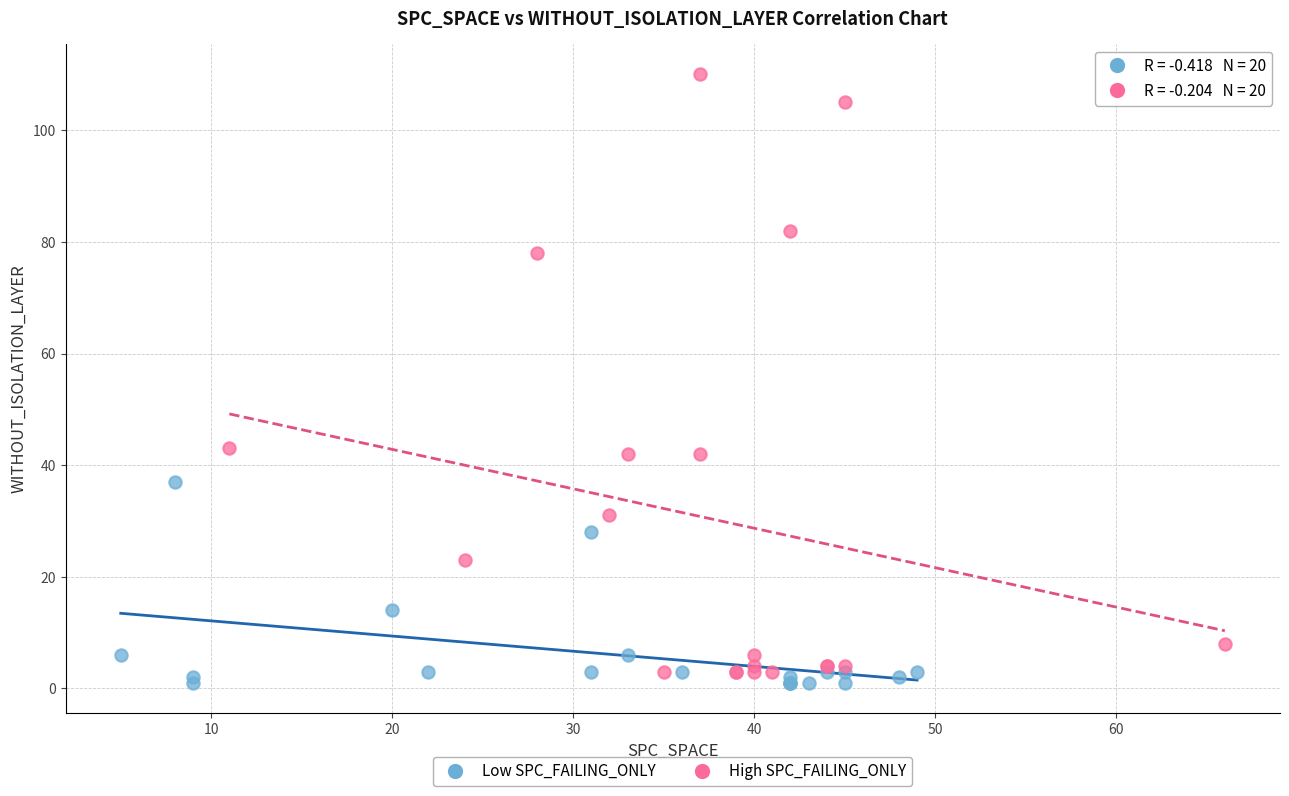

Which series reaches the minimum Y coordinate?

Low SPC_FAILING_ONLY